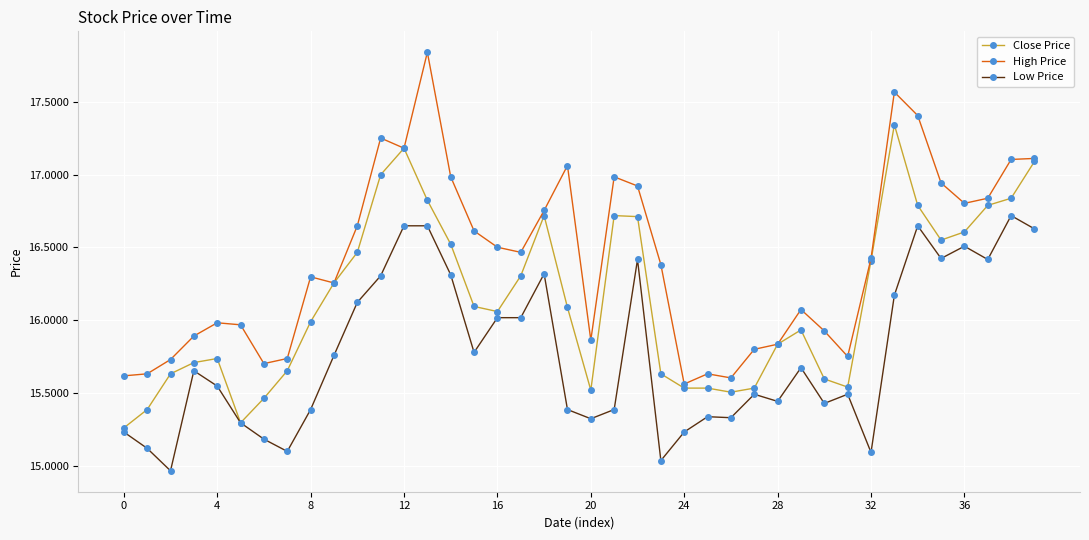

True or false: Low Price has more than 2 points higher than both neighbors.

True